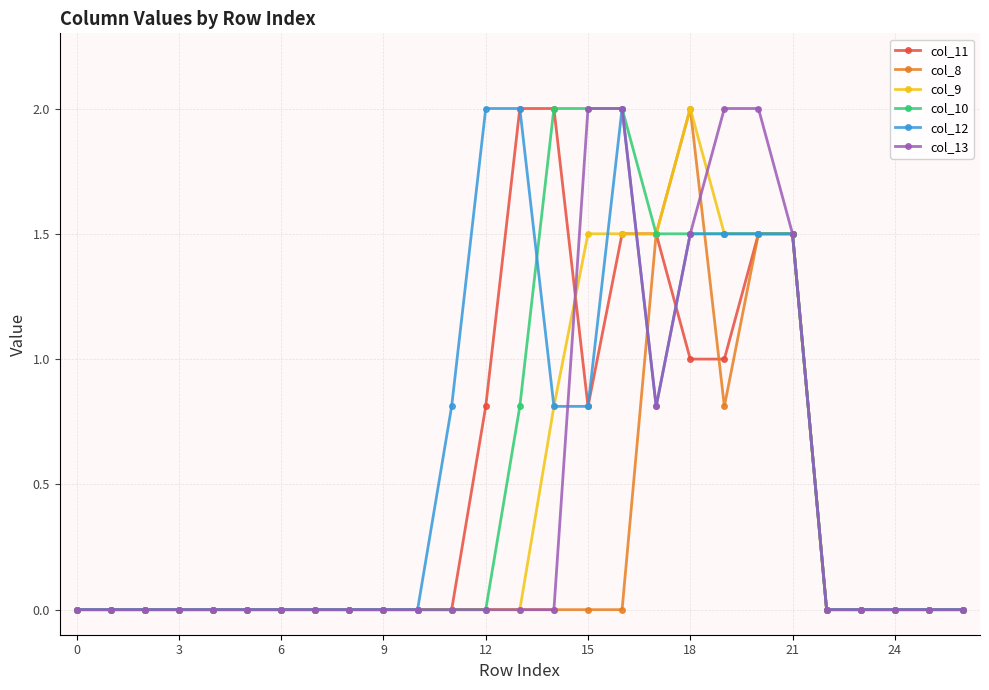

What is the greatest value displayed?

2.0